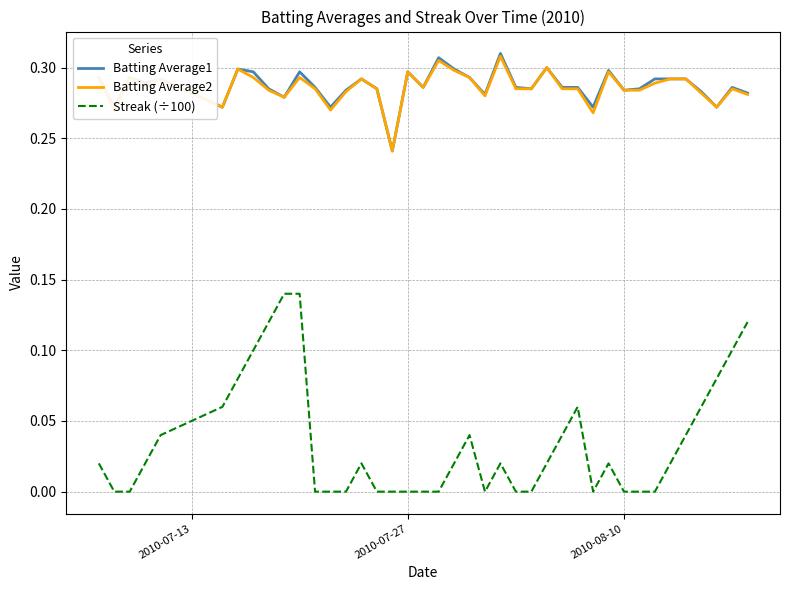

What are all the series names shown in the legend?

Batting Average1, Batting Average2, Streak (÷100)